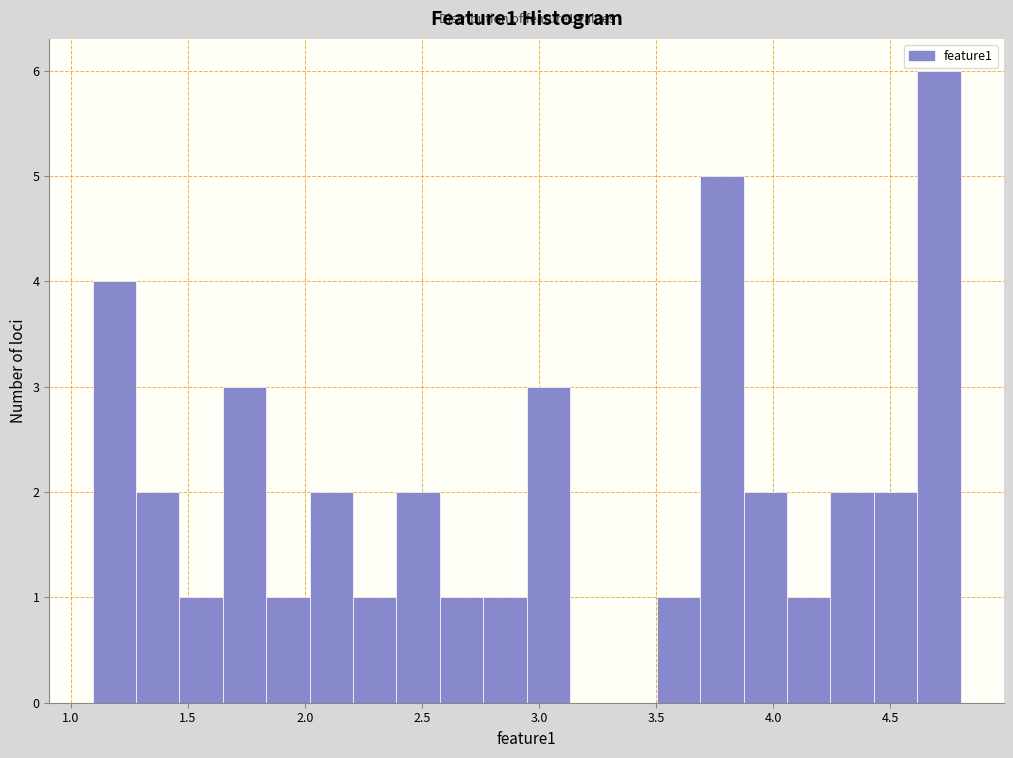

Read against the x-axis, roughly where is the centre of the tallest bar?

4.70